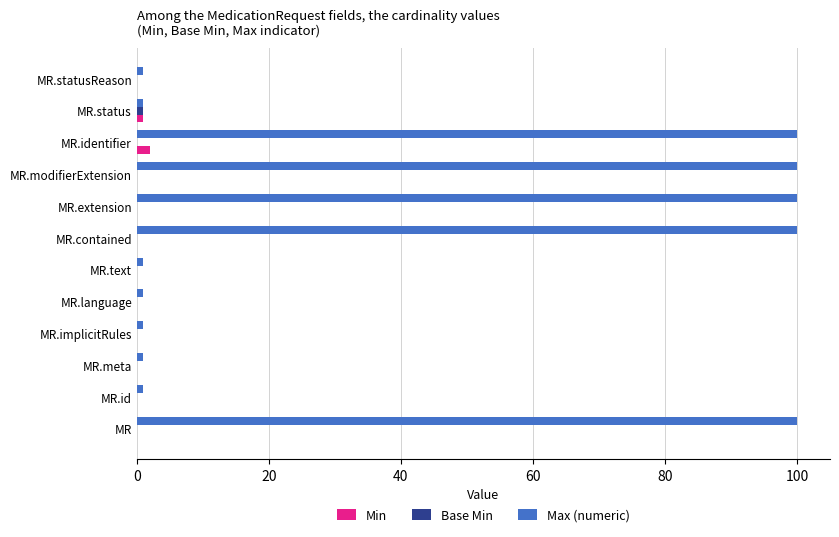

Which series has the largest total across all categories?

Max (numeric)